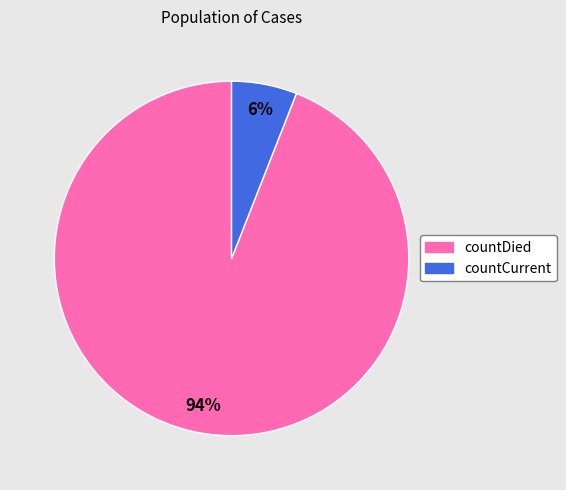

Is it true that countCurrent is 6% of the pie?

True